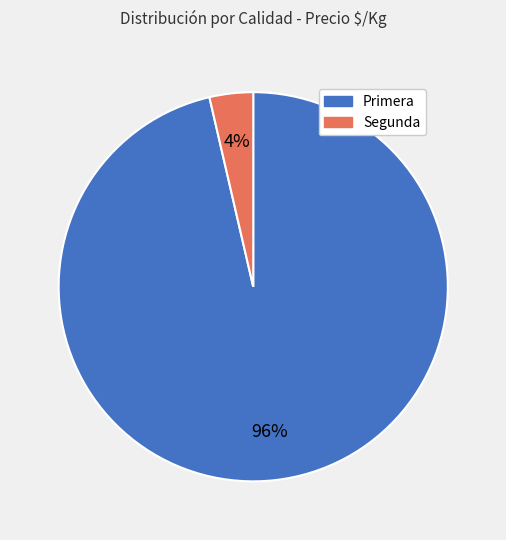

What percentage is the Segunda slice, to the nearest percent?

4%